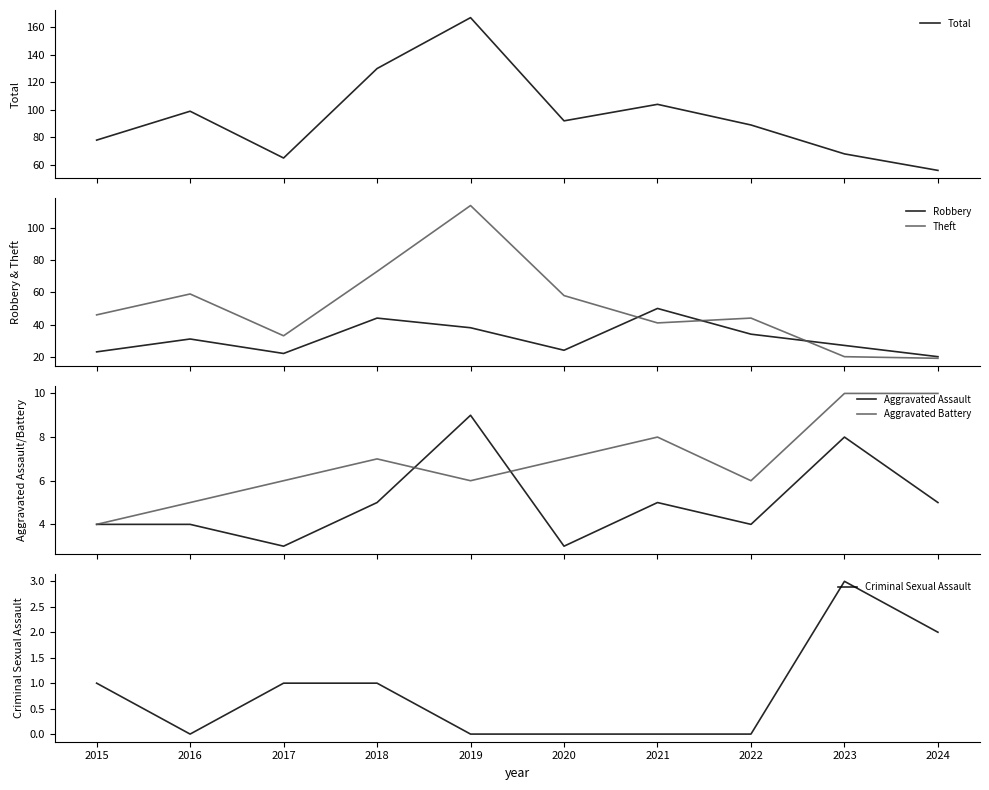

What is the value of the Robbery point at the 5th from the left?

38